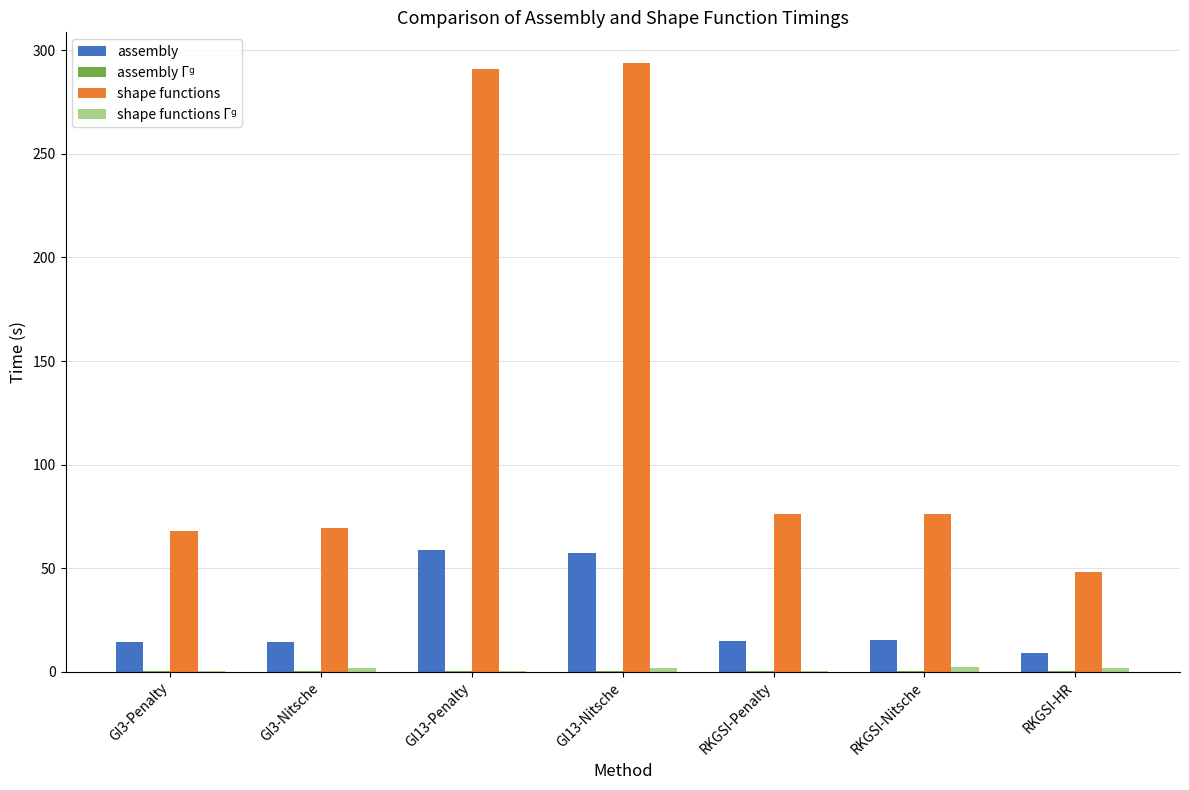

Which series has the largest total across all categories?

shape functions